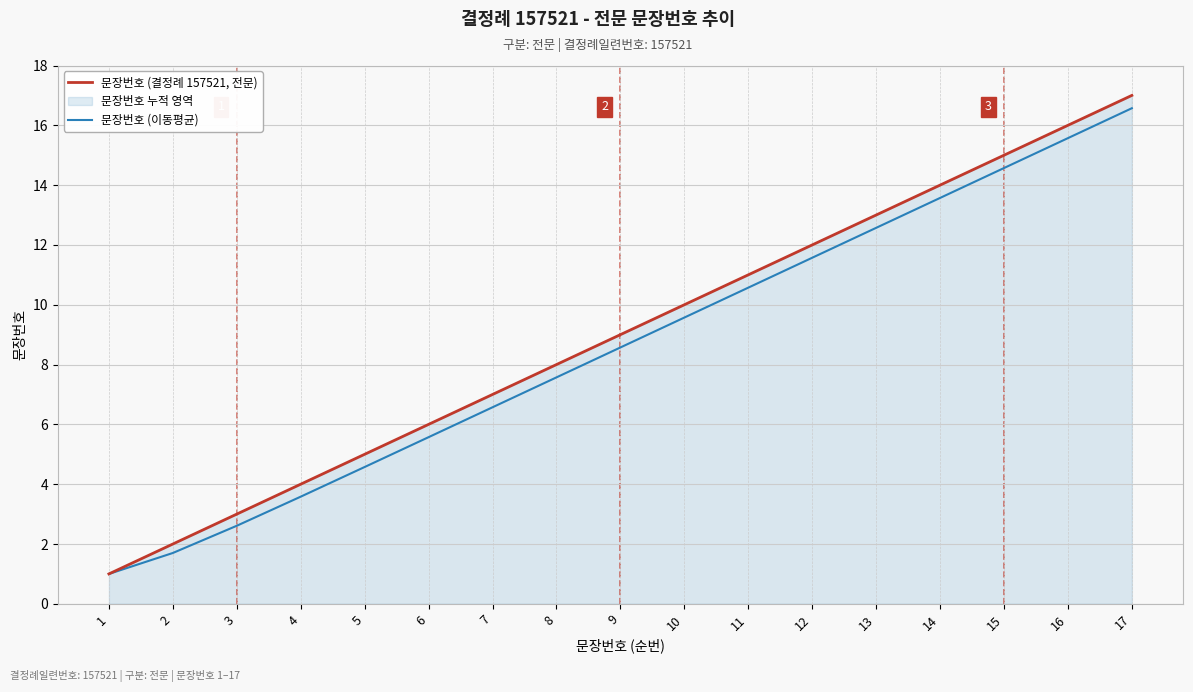

True or false: 문장번호 (이동평균) and 문장번호 (결정례 157521, 전문) cross at least once.

False